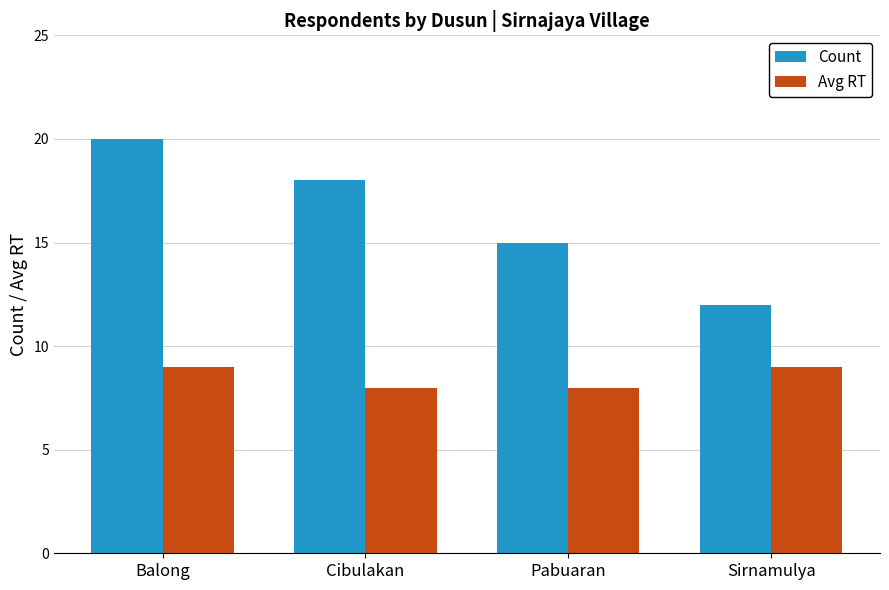

What is the lowest value of the Avg RT series?

8